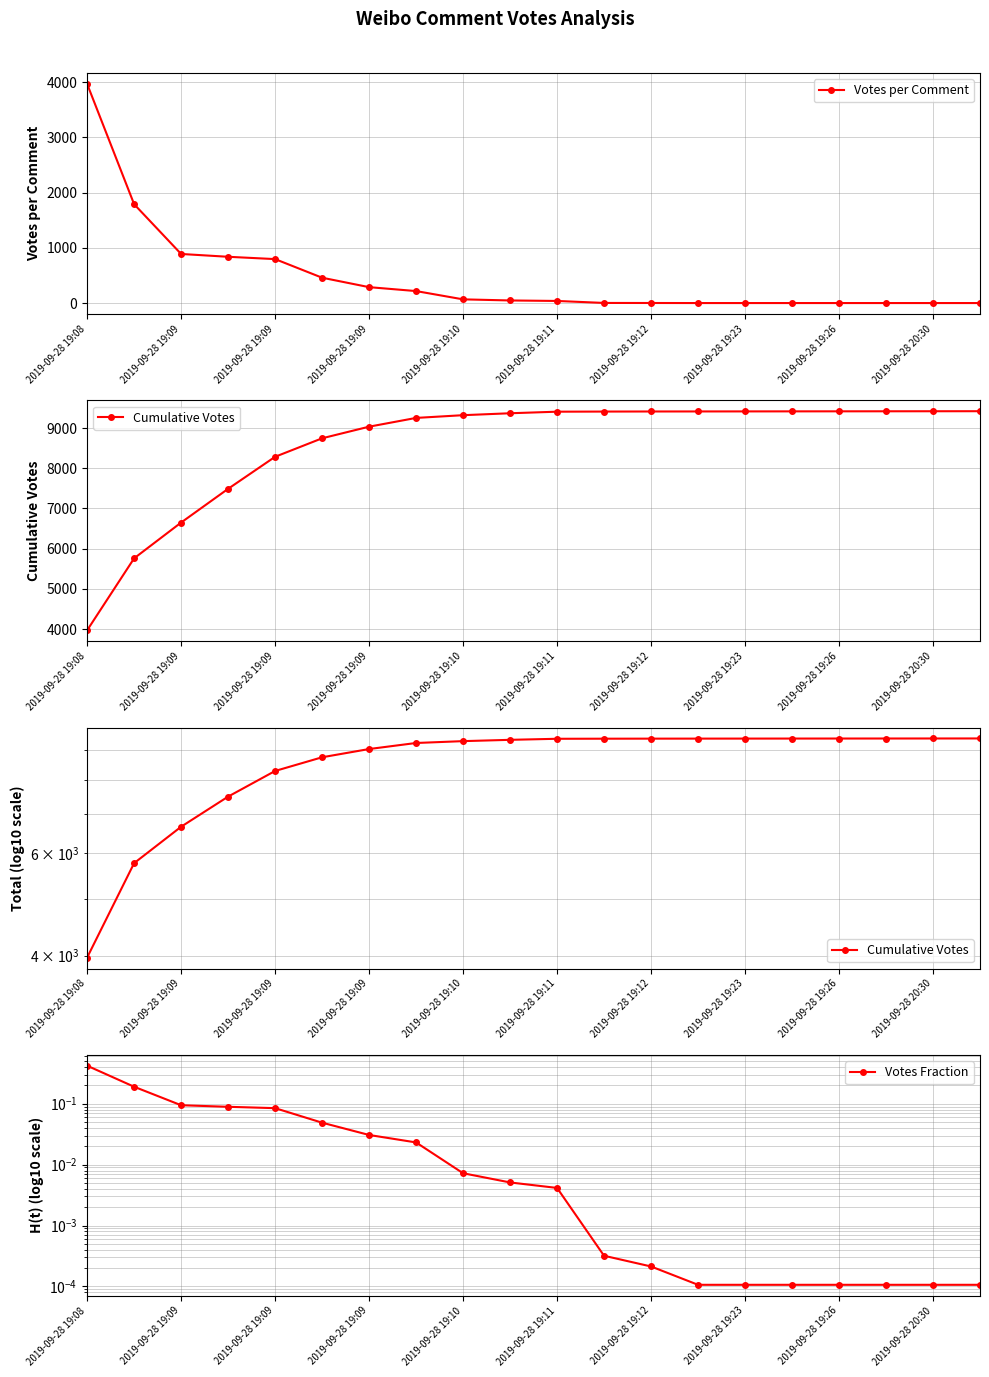

What is the total value across all series at 13?

9415.0